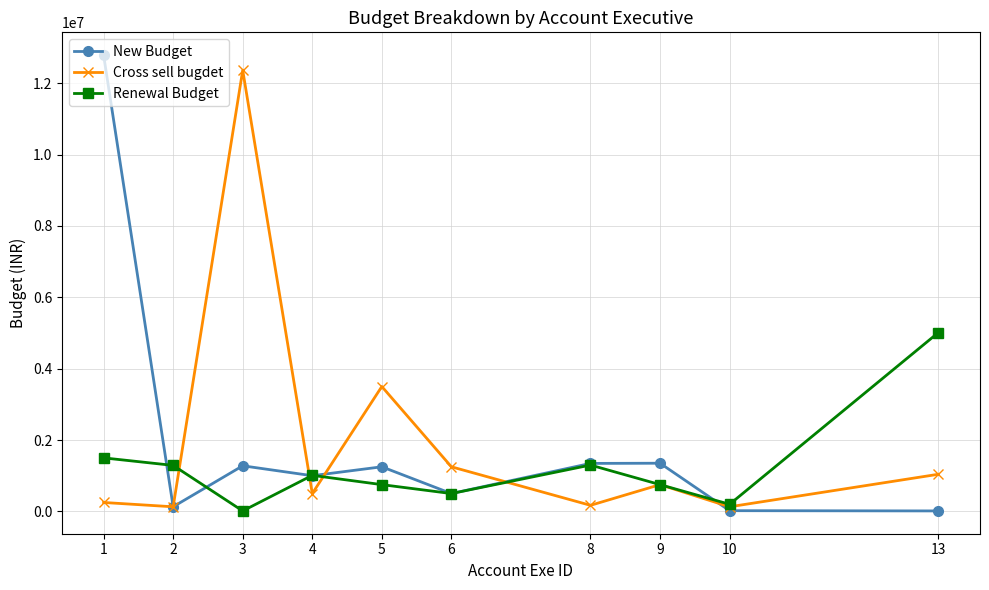

Is the value of New Budget at 1 greater than the value of Cross sell bugdet at 5?

Yes